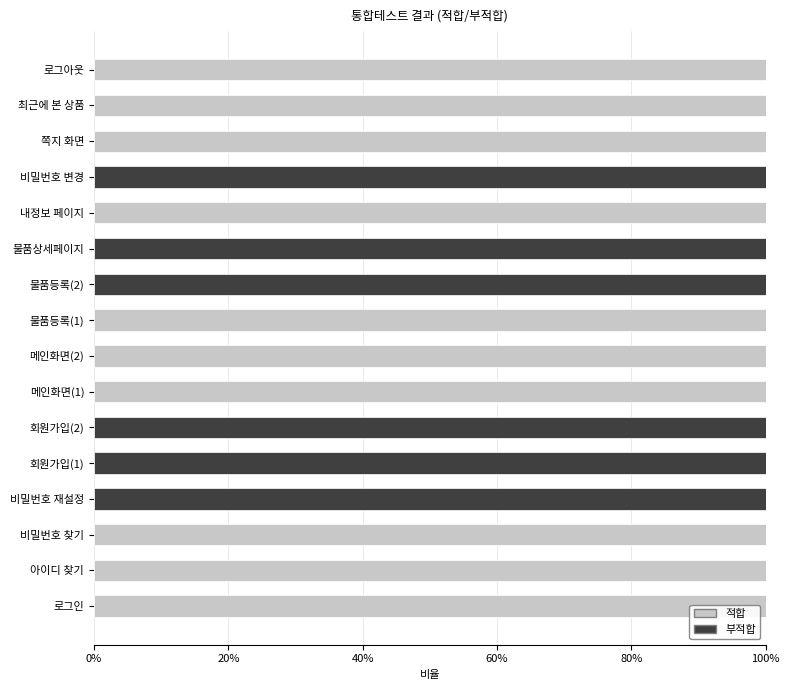

What is the sum of the 적합 values at 쪽지 화면 and 메인화면(2)?

200